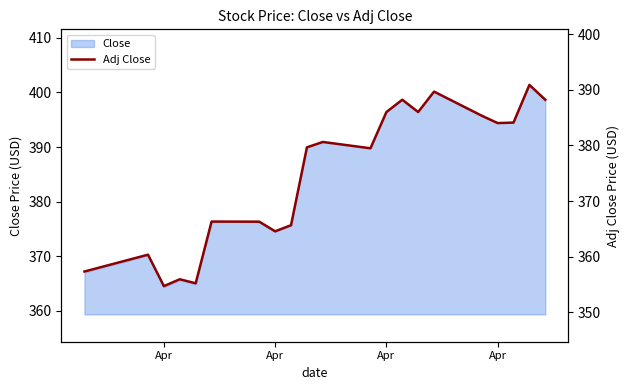

What is the smallest value displayed?

354.7